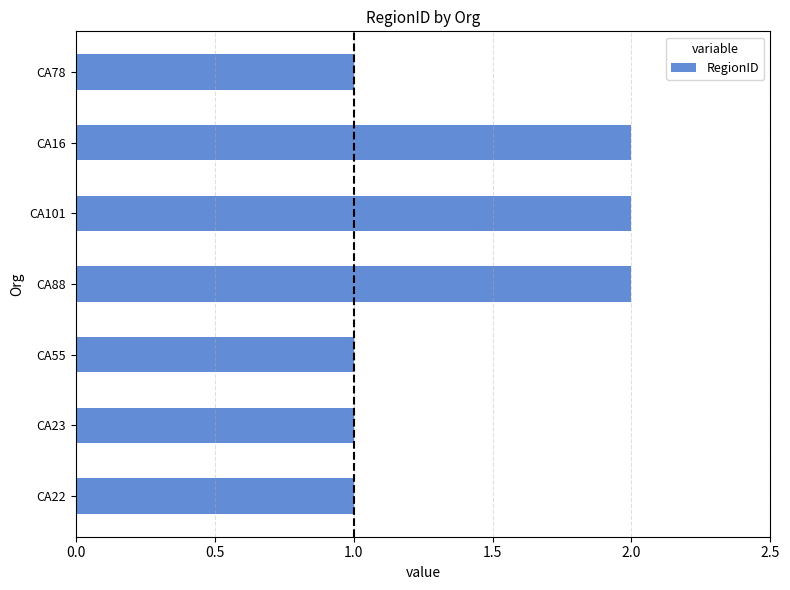

What is the sum of all values?

10